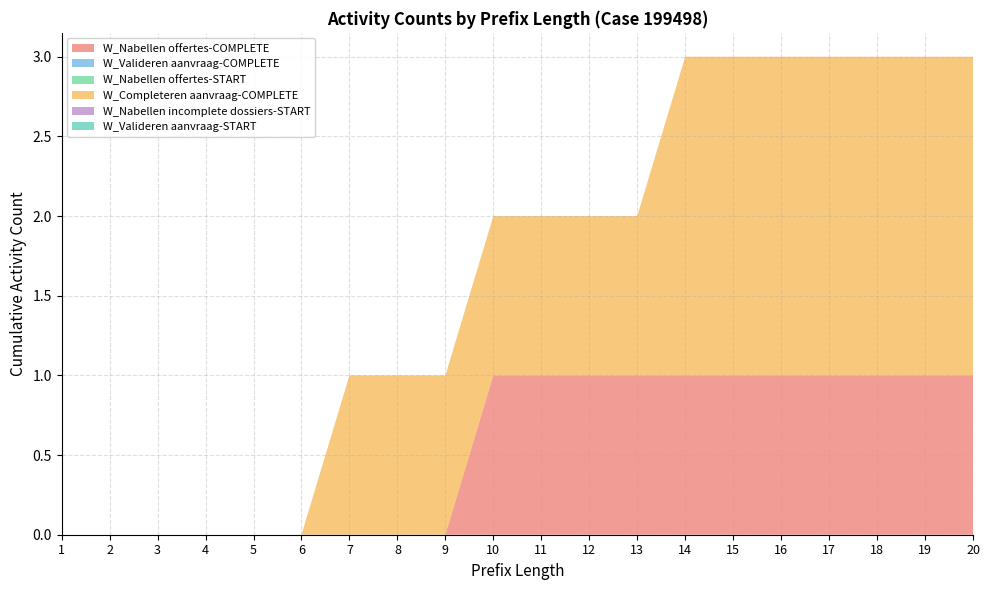

Reading left to right, what are all the values shown in this chart?

W_Nabellen offertes-COMPLETE: 0	0	0	0	0	0	0	0	0	1	1	1	1	1	1	1	1	1	1	1
W_Valideren aanvraag-COMPLETE: 0	0	0	0	0	0	0	0	0	0	0	0	0	0	0	0	0	0	0	0
W_Nabellen offertes-START: 0	0	0	0	0	0	0	0	0	0	0	0	0	0	0	0	0	0	0	0
W_Completeren aanvraag-COMPLETE: 0	0	0	0	0	0	1	1	1	1	1	1	1	2	2	2	2	2	2	2
W_Nabellen incomplete dossiers-START: 0	0	0	0	0	0	0	0	0	0	0	0	0	0	0	0	0	0	0	0
W_Valideren aanvraag-START: 0	0	0	0	0	0	0	0	0	0	0	0	0	0	0	0	0	0	0	0